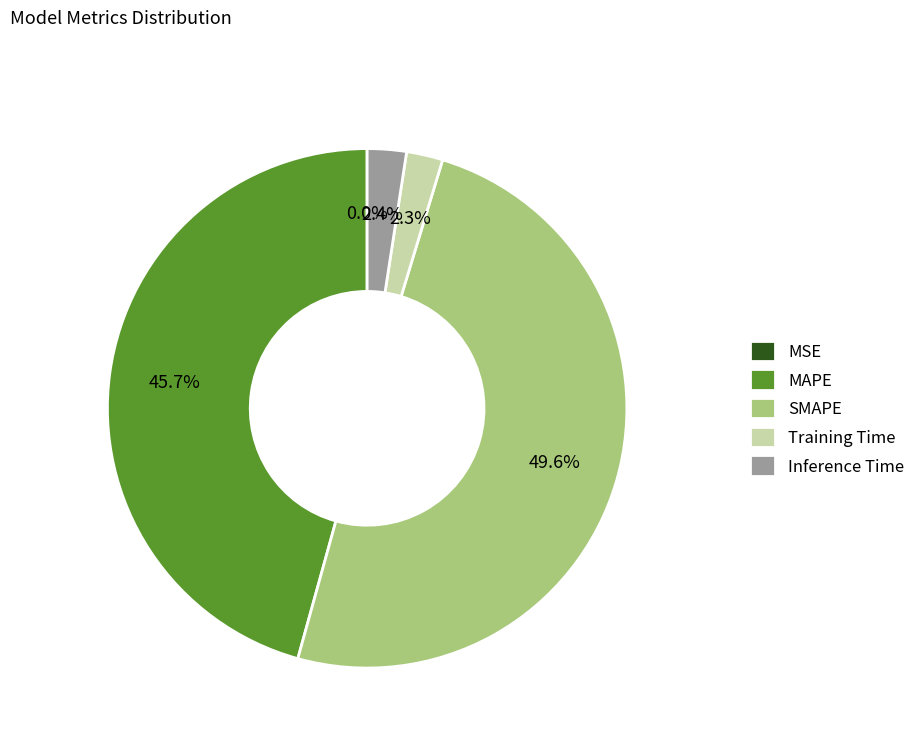

Which category has the biggest portion of the pie?

SMAPE